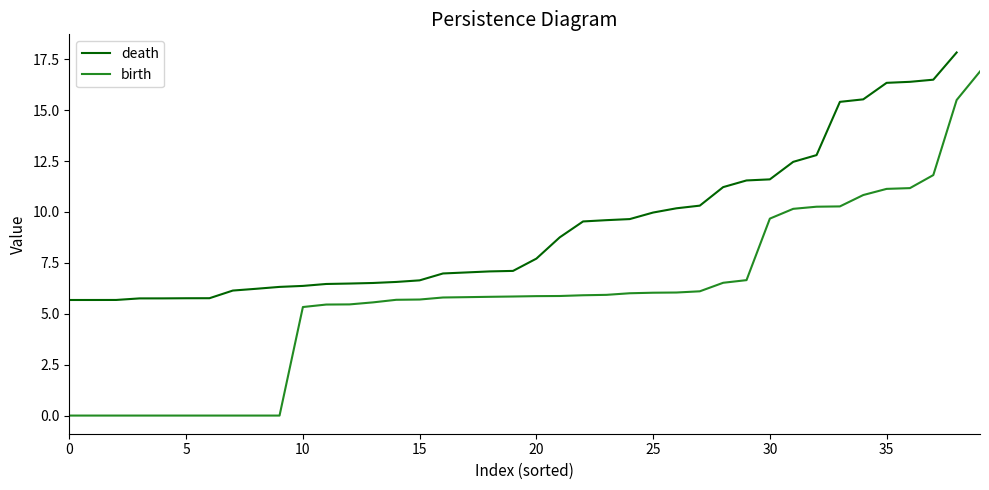

How many lines are shown in the chart?

2